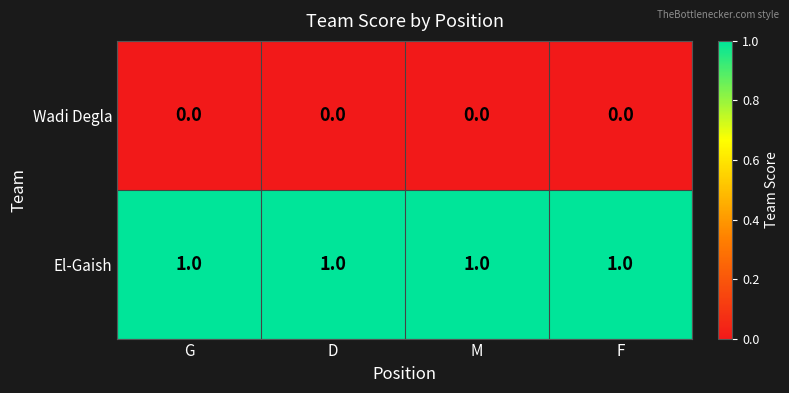

Is the value of El-Gaish at D greater than the value of Wadi Degla at F?

Yes